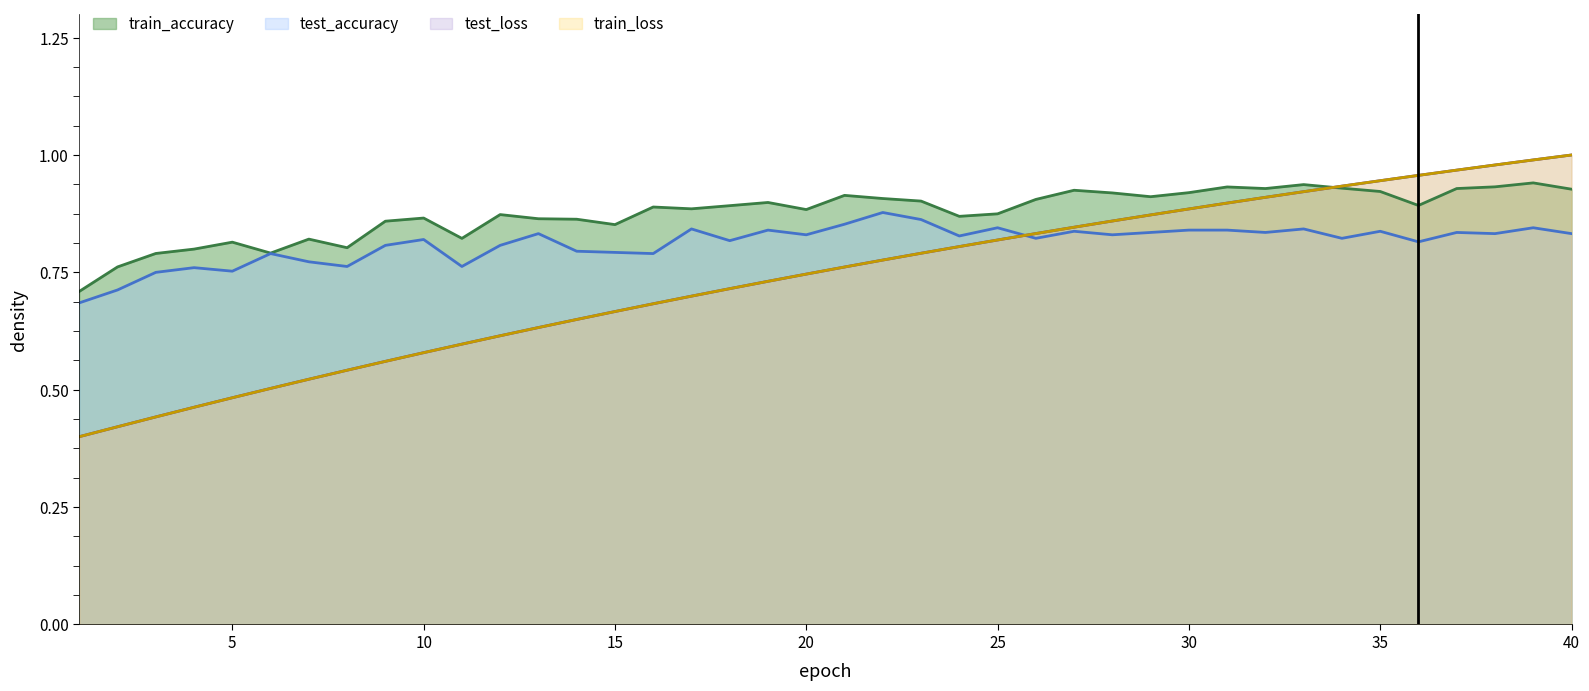

Which series has the largest total across all categories?

train_accuracy